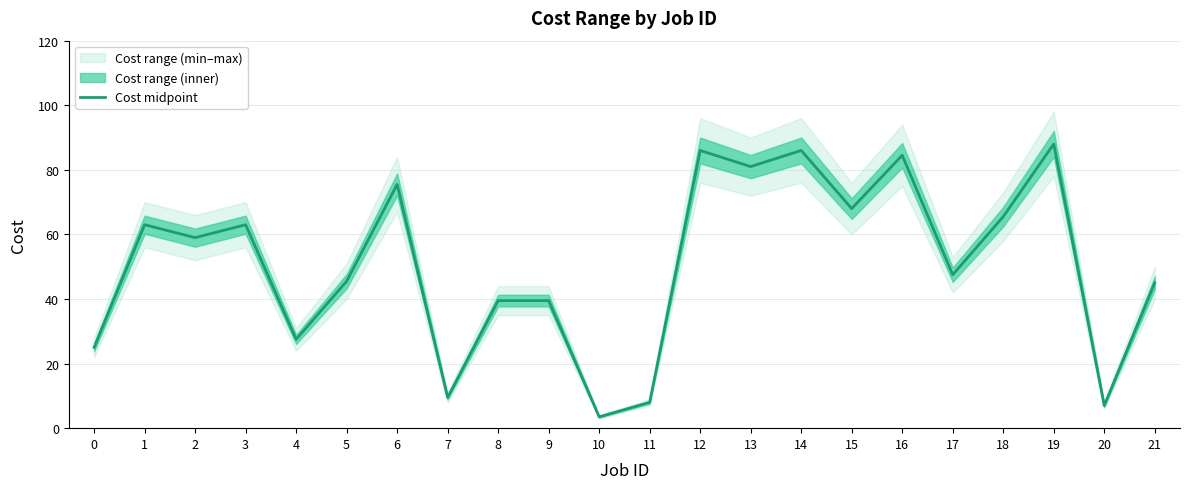

What is the value of the 11th point from the left?

3.5